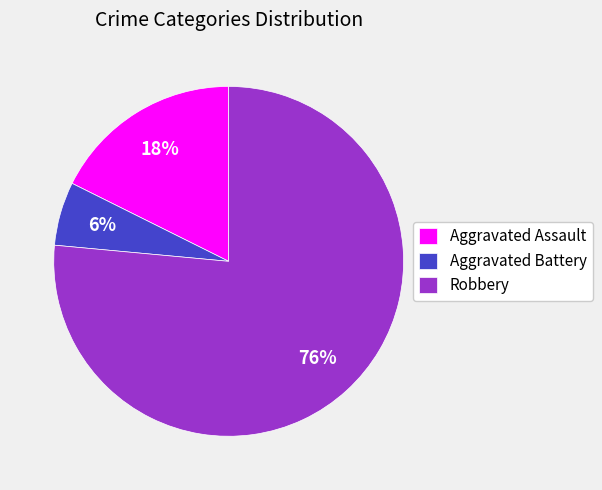

True or false: Aggravated Battery accounts for 1% of the total.

False